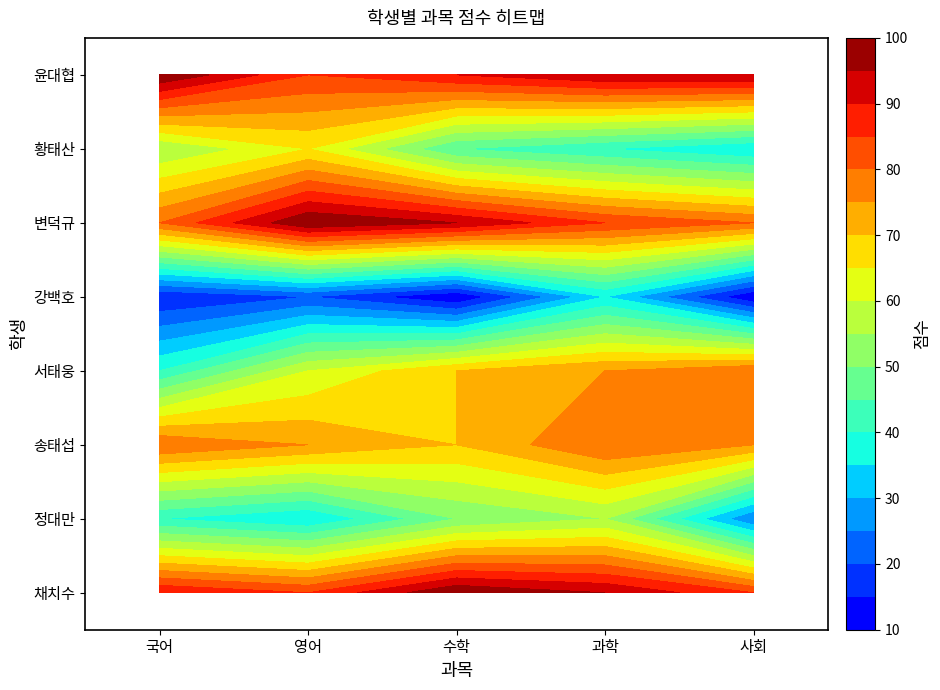

Where is 황태산 nearest to the value 50?

국어